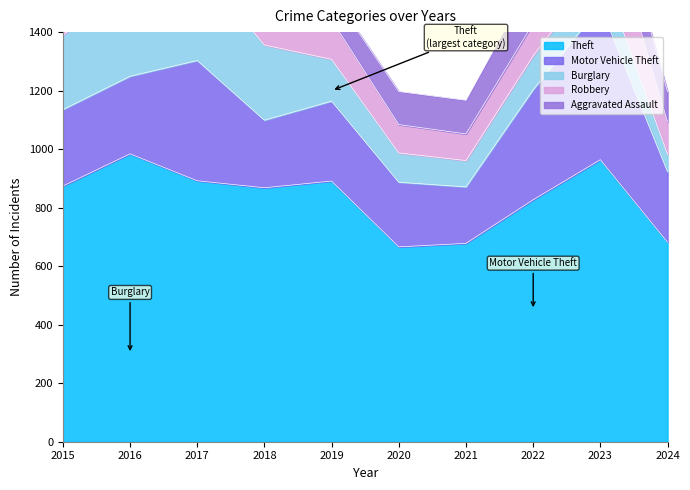

How many distinct data groups are displayed?

5